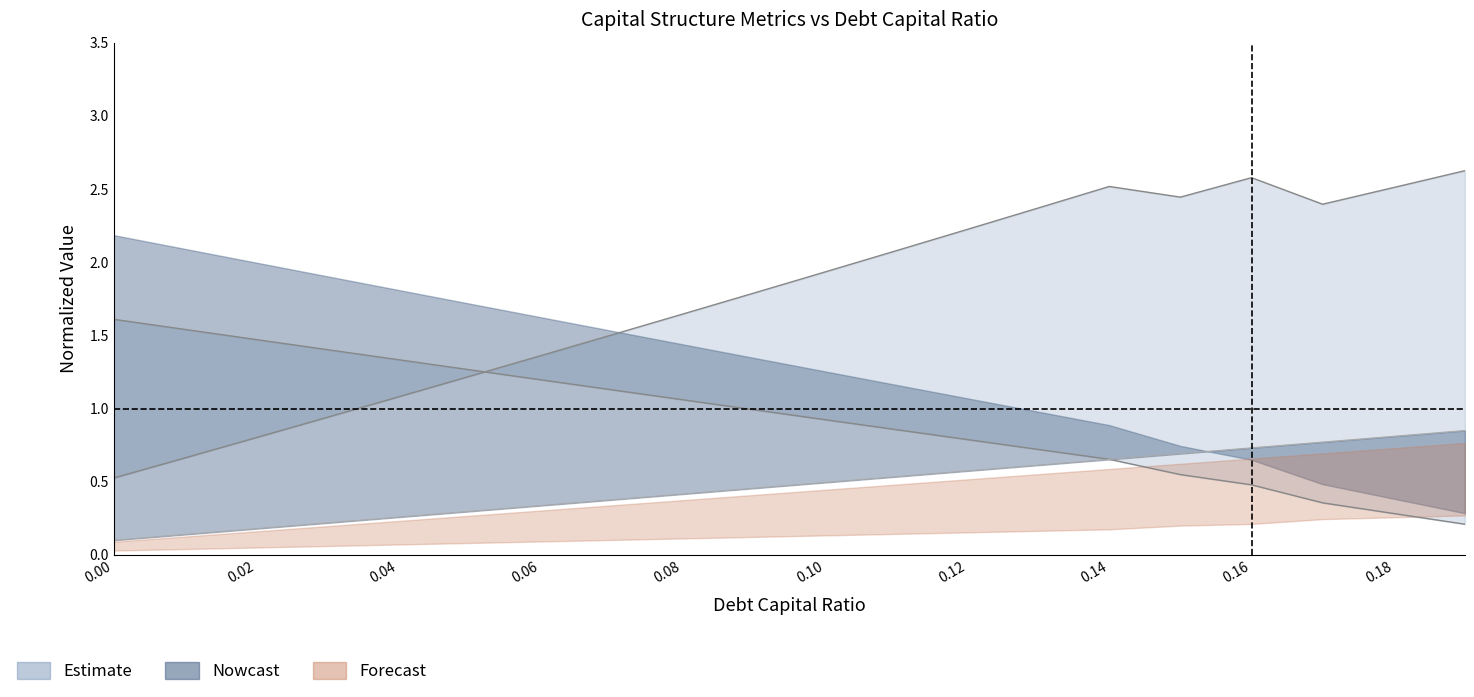

What is the difference between the second highest and second lowest values in the debt_capital series?

0.7